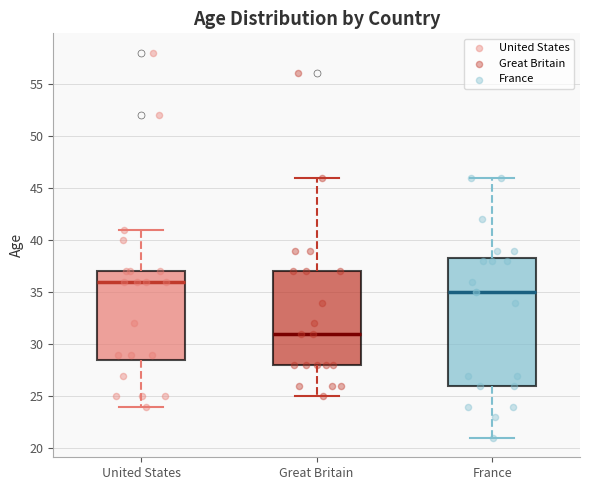

Reading left to right, read every box against the y-axis: the position of its median line, the range the box covers, and the ends of its whiskers. The values are not printed on the chart, so give them approximately, as read against the axis.

United States: median 36.0, box 28.5 to 37.0, whiskers 24.0 to 41.0
Great Britain: median 31.0, box 28.0 to 37.0, whiskers 25.0 to 46.0
France: median 35.0, box 26.0 to 38.5, whiskers 21.0 to 46.0